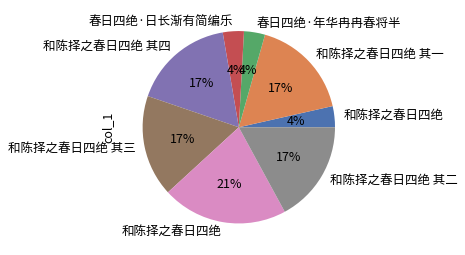

To the nearest percent, what is the average slice percentage?

12%